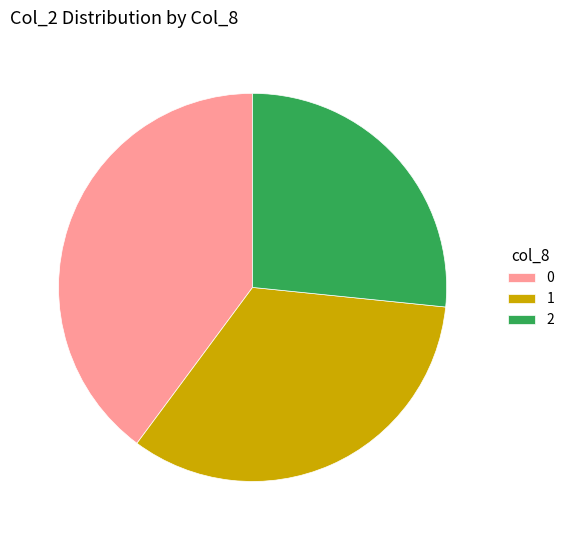

How many slices are in this pie chart?

3